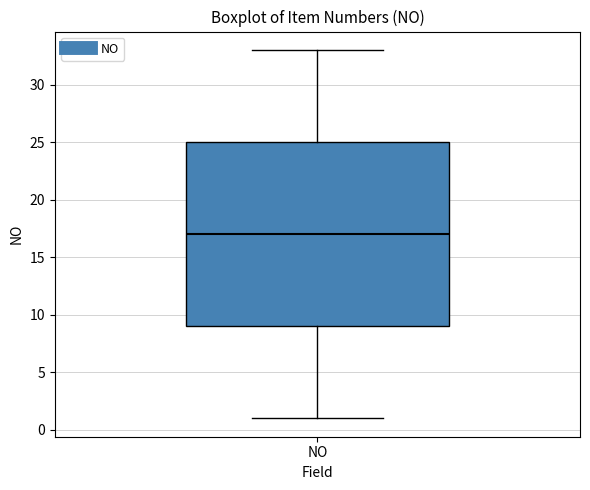

Transcribe this box plot: give where the median line is, the range the box spans, and where the two whiskers end, as read against the y-axis. The values are not printed on the chart, so give them approximately, as read against the axis.

median 17, box 9 to 25, whiskers 1 to 33